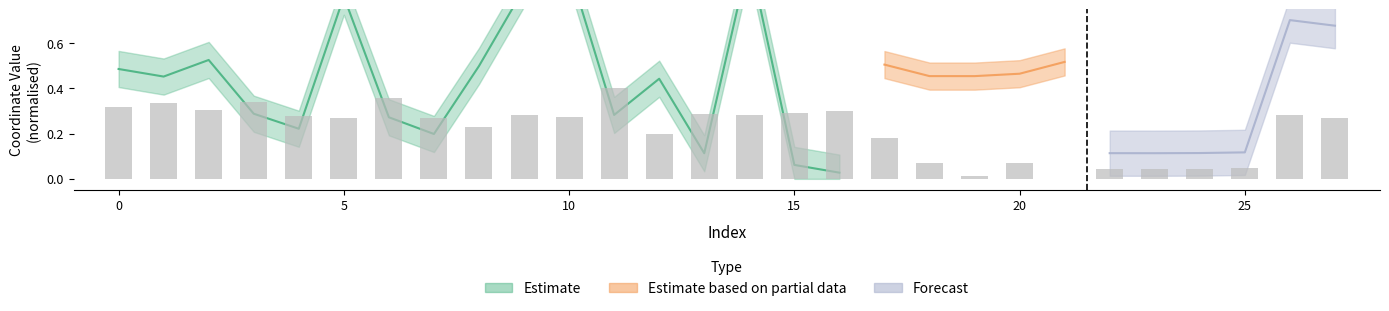

Rank the categories by value from highest to lowest.

11, 6, 3, 1, 0, 2, 16, 15, 13, 9, 26, 14, 4, 10, 7, 27, 5, 8, 12, 17, 20, 18, 25, 24, 22, 23, 19, 21